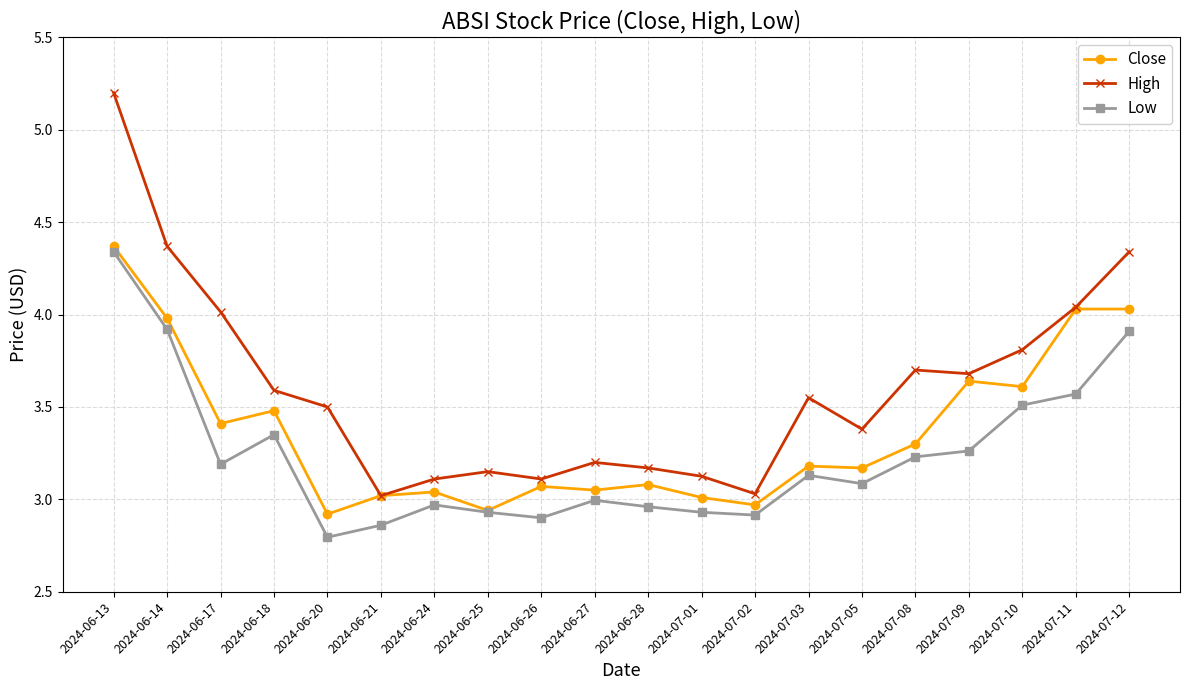

The value of Low at 2024-07-09 is 3.3. True or false?

True